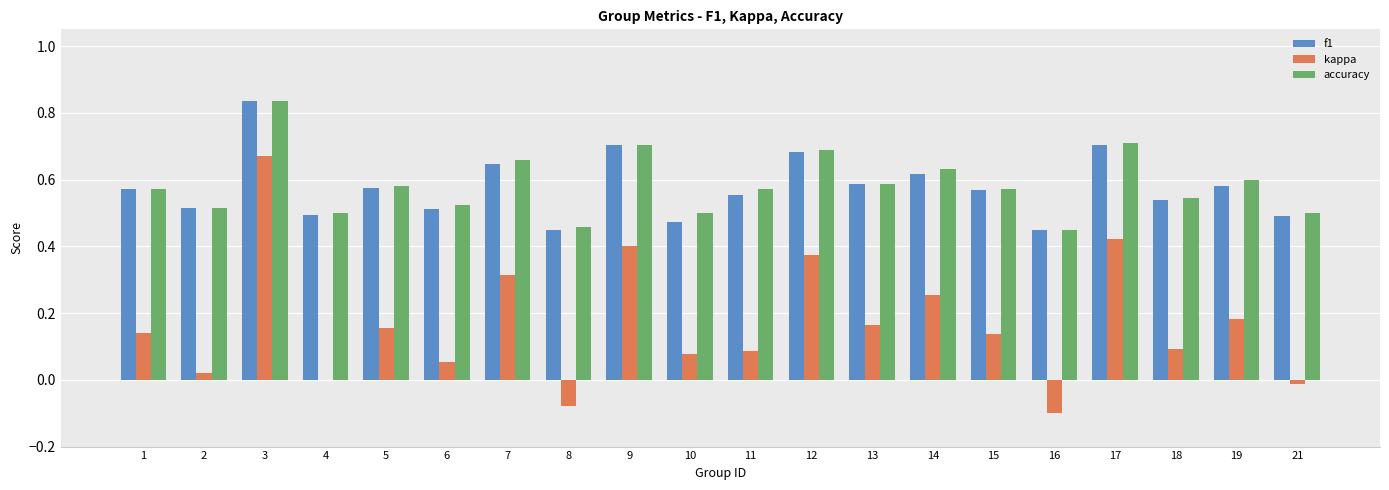

Between 17 and 21, which series saw the biggest shift?

kappa